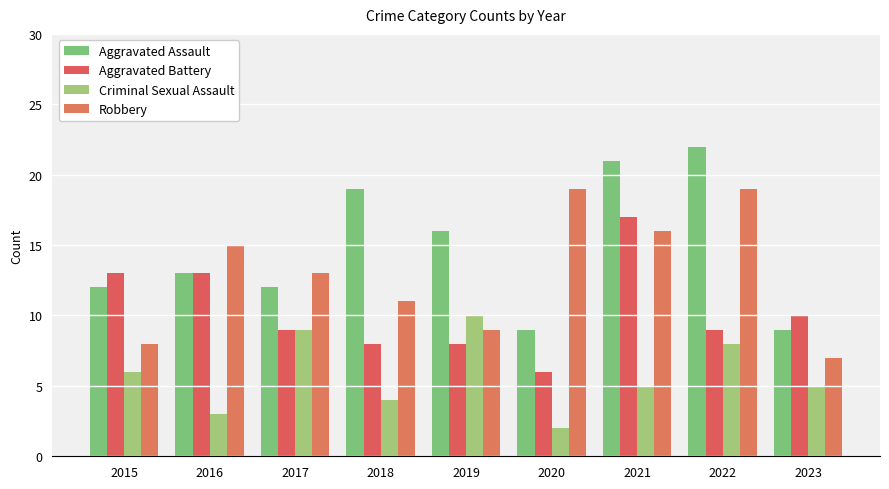

Reading left to right, extract all data points from this chart.

Aggravated Assault: 2015=12	2016=13	2017=12	2018=19	2019=16	2020=9	2021=21	2022=22	2023=9
Aggravated Battery: 2015=13	2016=13	2017=9	2018=8	2019=8	2020=6	2021=17	2022=9	2023=10
Criminal Sexual Assault: 2015=6	2016=3	2017=9	2018=4	2019=10	2020=2	2021=5	2022=8	2023=5
Robbery: 2015=8	2016=15	2017=13	2018=11	2019=9	2020=19	2021=16	2022=19	2023=7